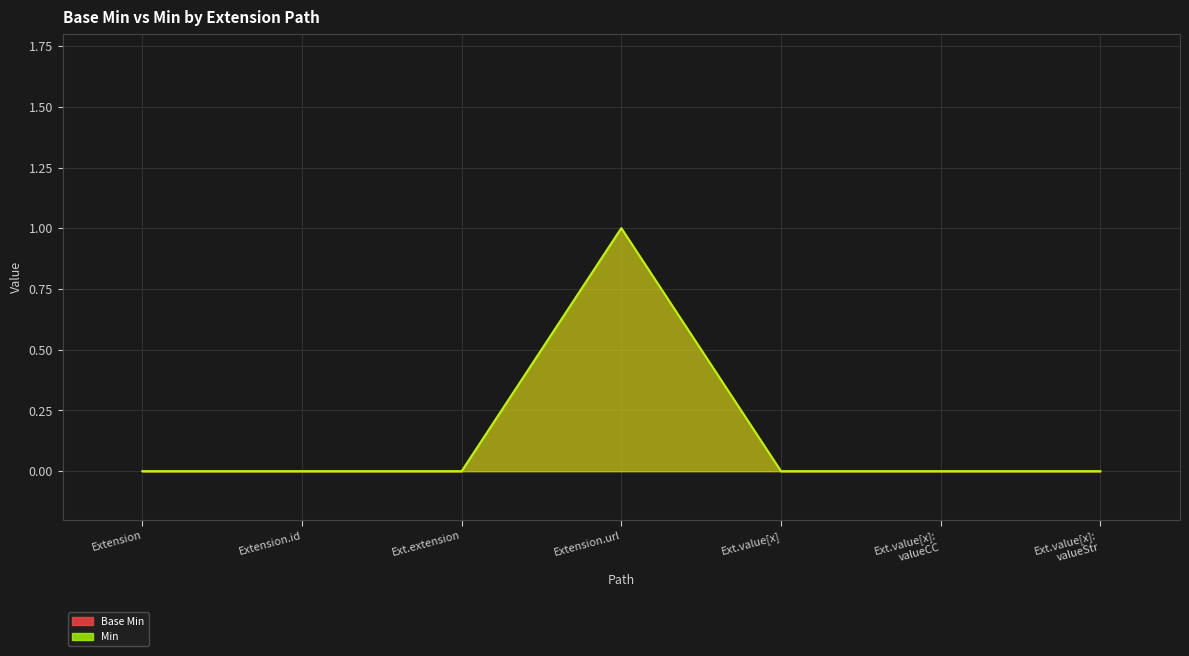

At which category does Base Min reach its first local peak?

Extension.url